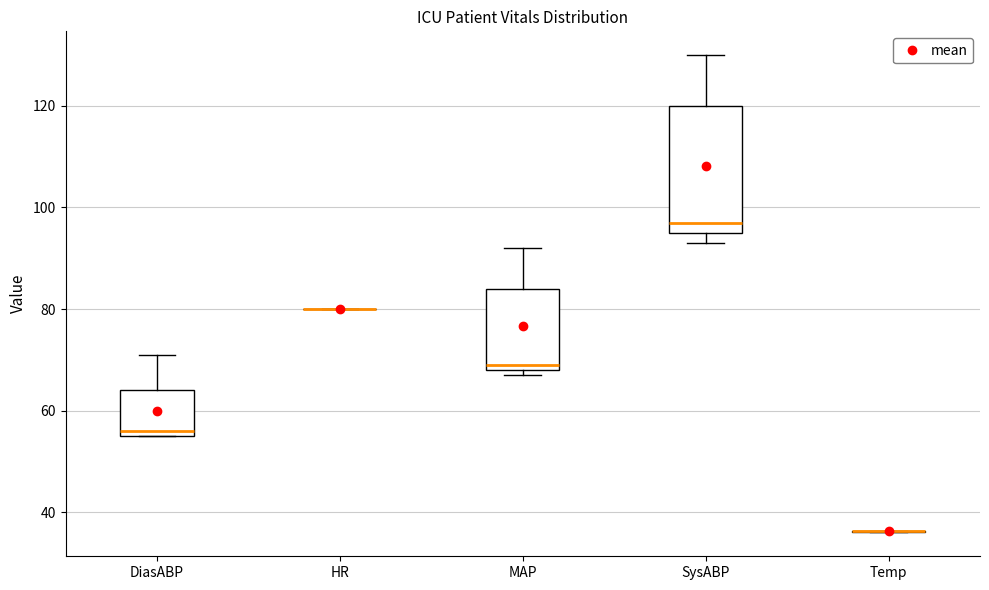

Reading left to right, transcribe this box plot: for each box, give where its median line is, the range the box spans, and where its two whiskers end, as read against the y-axis. The values are not printed on the chart, so give them approximately, as read against the axis.

DiasABP: median 56 (just above the box's lower edge), box 56 to 64, whiskers 56 to 72
HR: box collapsed to a line at 80, whiskers 80 to 80
MAP: median 70, box 68 to 84, whiskers 68 (just below the box's lower edge) to 92
SysABP: median 98, box 96 to 120, whiskers 94 to 130
Temp: box collapsed to a line at 36, whiskers 36 to 36